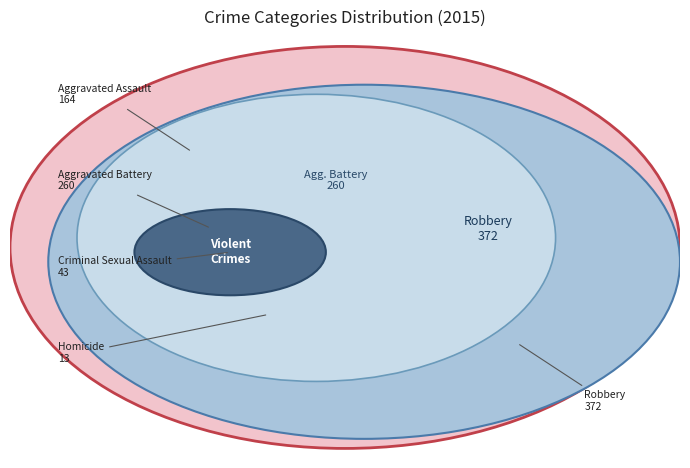

What is the ratio of the value at Aggravated Assault to the value at Robbery?

0.4